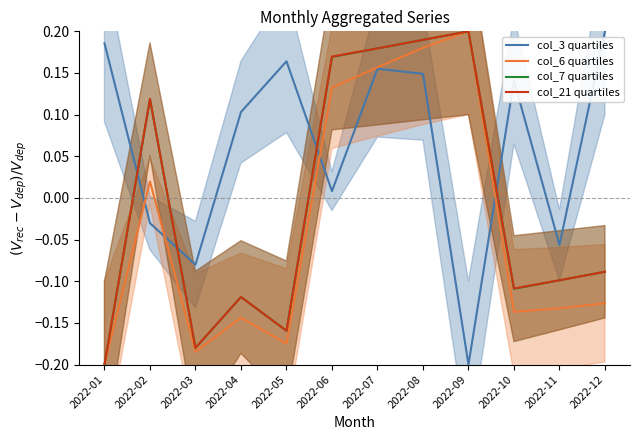

Between 2022-05 and 2022-08, which is larger?

2022-05